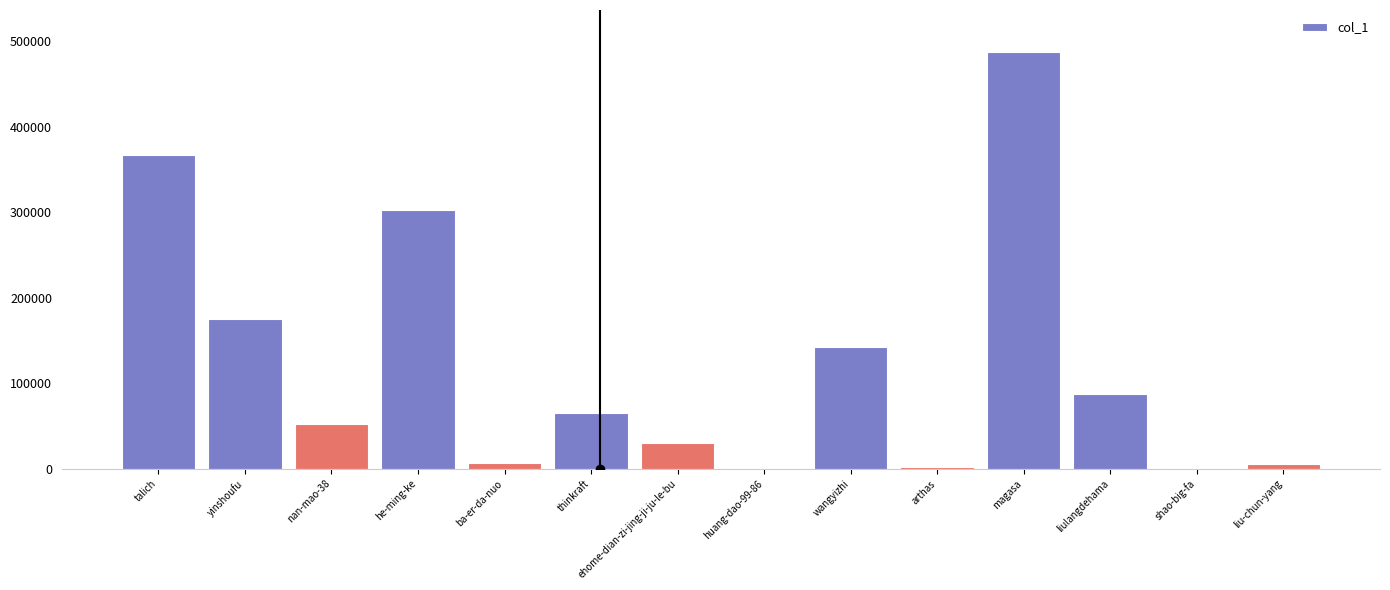

Which label corresponds to the largest value in the chart?

magasa